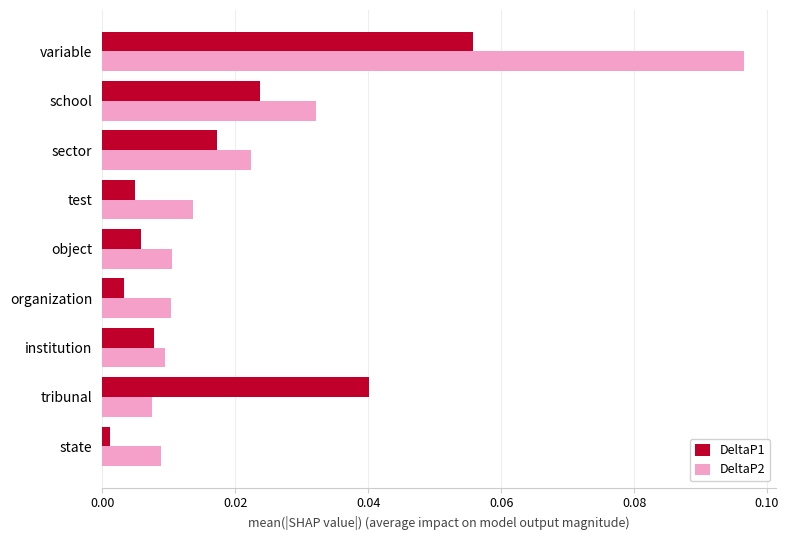

At how many categories does at least one series exceed 0?

9